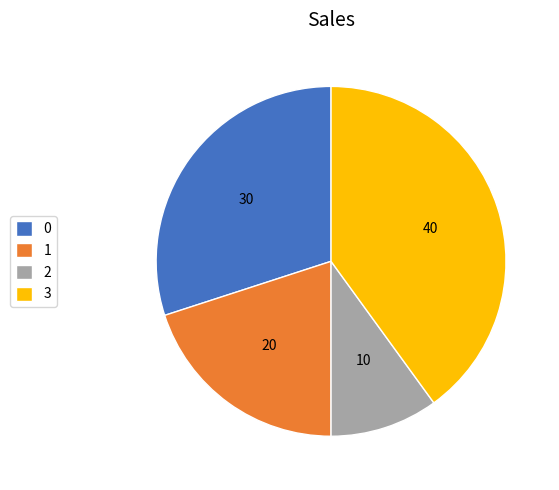

What is the ratio of the value at 3 to the value at 2?

4.0